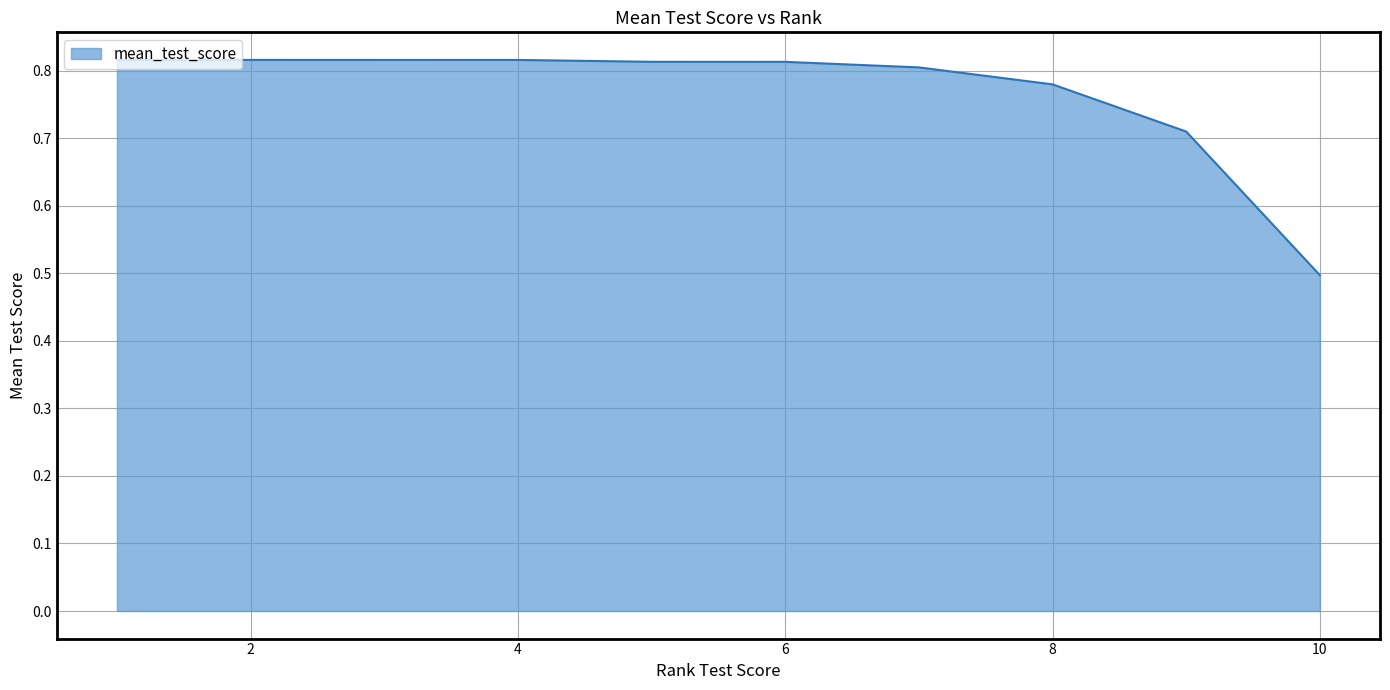

The value at 1 is 0.8. True or false?

True